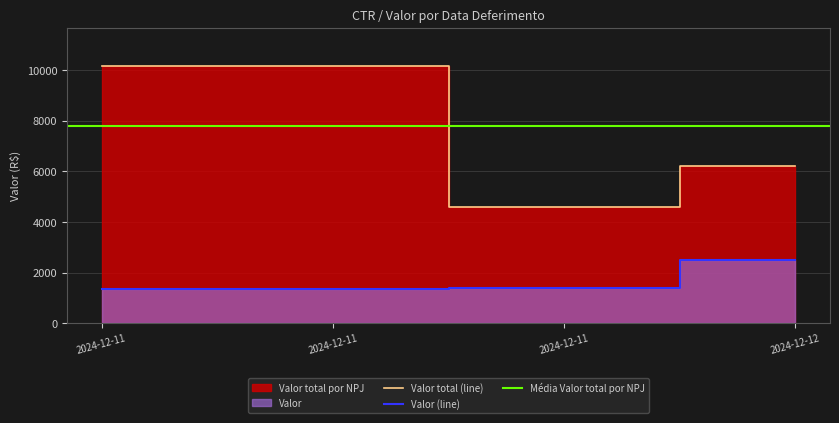

Which category has the highest value across all series?

2024-12-11